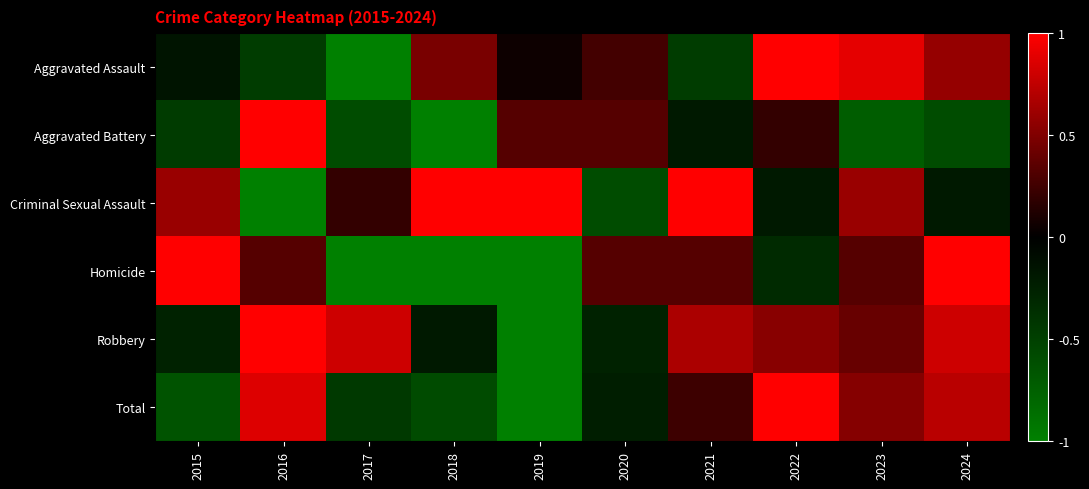

Reading left to right, transcribe all the data shown in this chart.

Aggravated Assault: 2015=-0.2	2016=-0.5	2017=-1.0	2018=0.5	2019=0.1	2020=0.3	2021=-0.5	2022=1.0	2023=0.9	2024=0.6
Aggravated Battery: 2015=-0.5	2016=1.0	2017=-0.6	2018=-1.0	2019=0.3	2020=0.3	2021=-0.2	2022=0.2	2023=-0.7	2024=-0.6
Criminal Sexual Assault: 2015=0.6	2016=-1.0	2017=0.2	2018=1.0	2019=1.0	2020=-0.6	2021=1.0	2022=-0.2	2023=0.6	2024=-0.2
Homicide: 2015=1.0	2016=0.3	2017=-1.0	2018=-1.0	2019=-1.0	2020=0.3	2021=0.3	2022=-0.3	2023=0.3	2024=1.0
Robbery: 2015=-0.3	2016=1.0	2017=0.8	2018=-0.2	2019=-1.0	2020=-0.3	2021=0.7	2022=0.5	2023=0.4	2024=0.8
Total: 2015=-0.7	2016=0.9	2017=-0.4	2018=-0.6	2019=-1.0	2020=-0.2	2021=0.2	2022=1.0	2023=0.5	2024=0.7